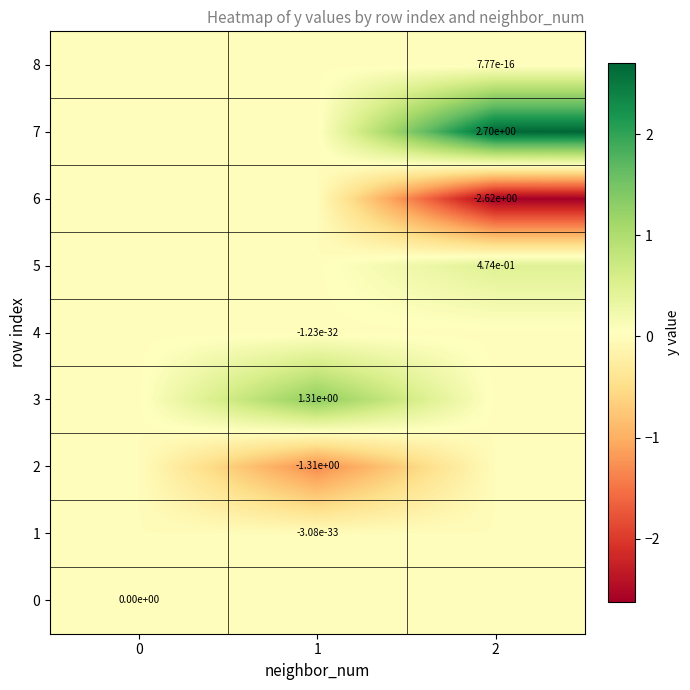

Which label corresponds to the largest value in the chart?

2